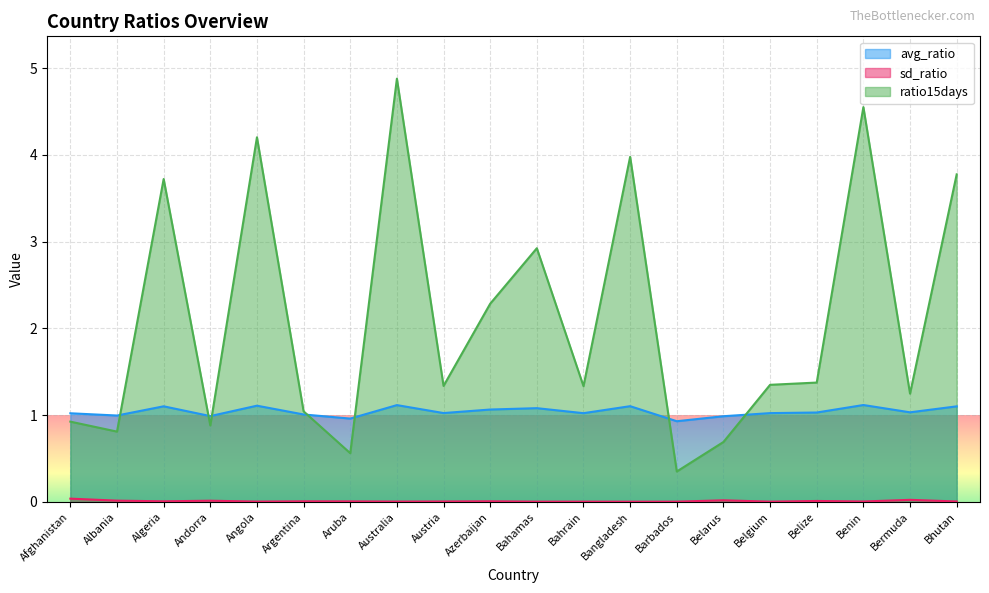

List the series in order of their peak value, highest first.

ratio15days, avg_ratio, sd_ratio